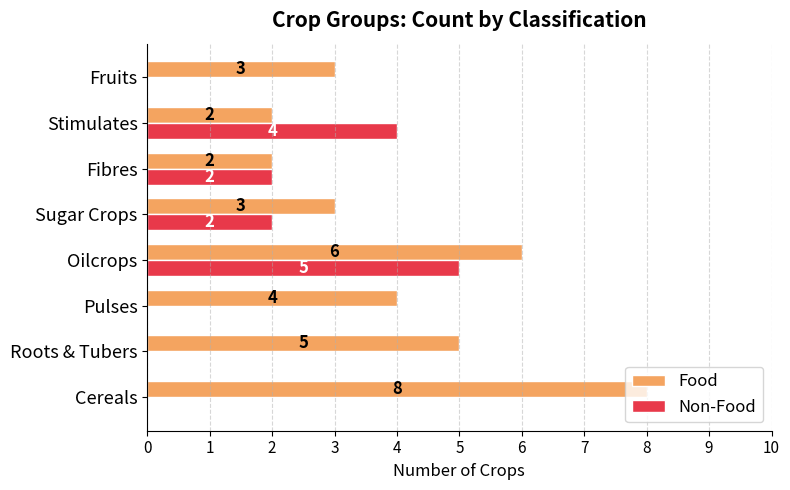

What is the approximate value of Food at Cereals?

8